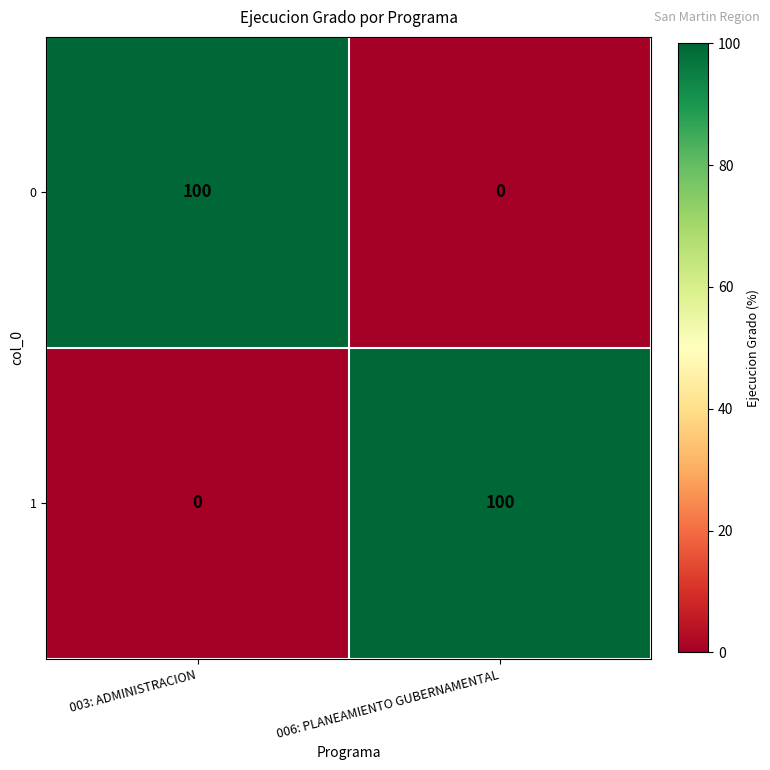

What is the sum of all 1 values?

100